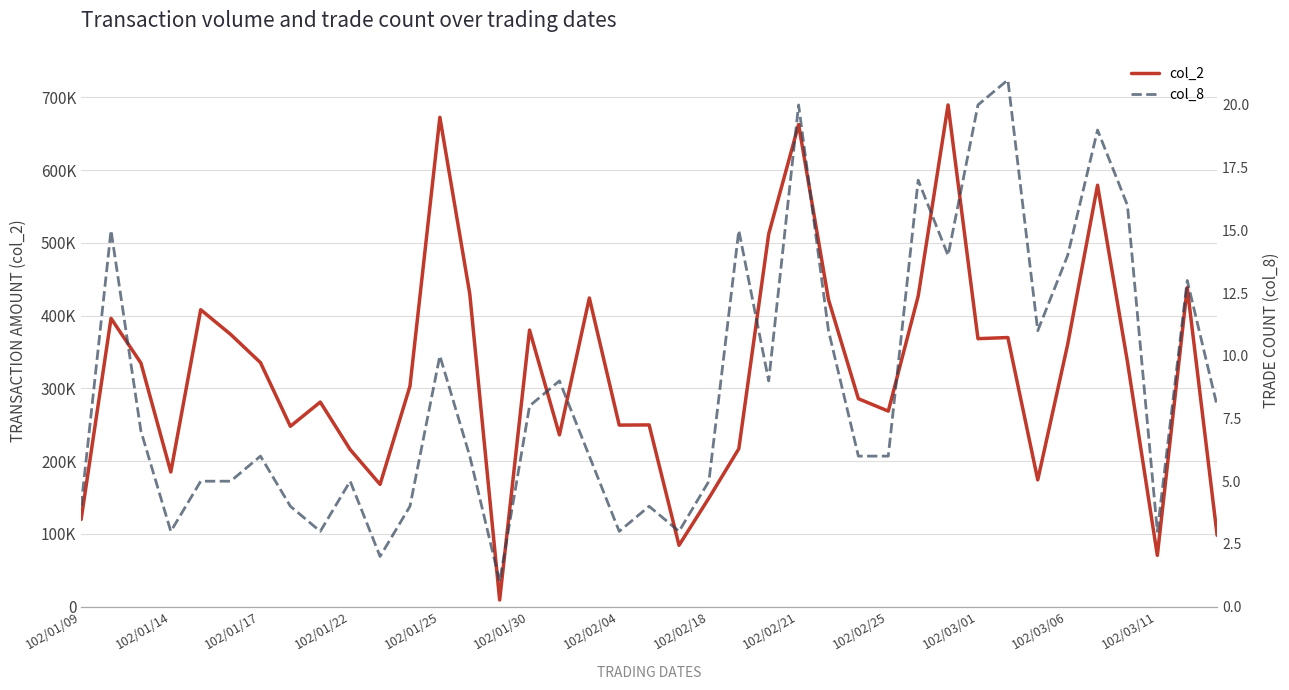

Which series changed the most between 102/03/01 and 18?

col_2